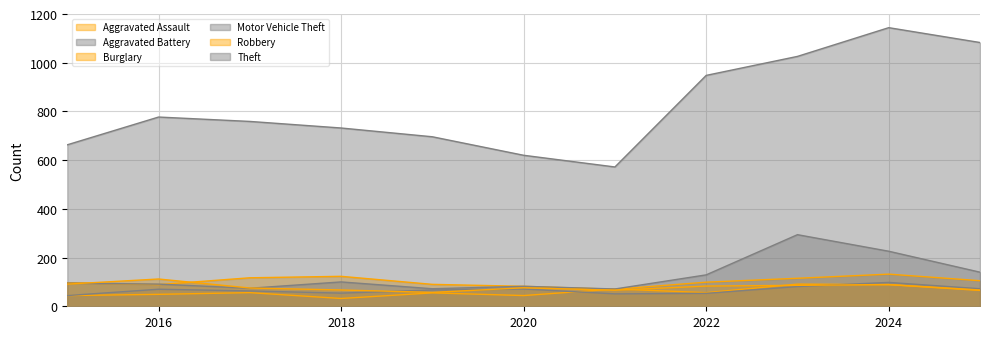

Which series has the largest range (max minus min)?

Theft